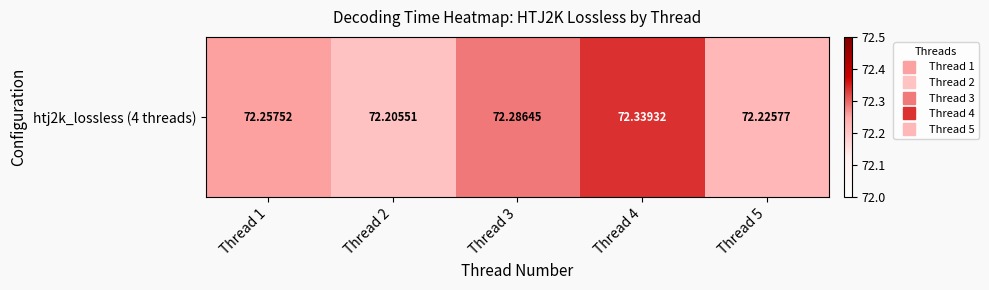

Reading left to right, extract all data points from this chart.

Thread 1=72.3	Thread 2=72.2	Thread 3=72.3	Thread 4=72.3	Thread 5=72.2